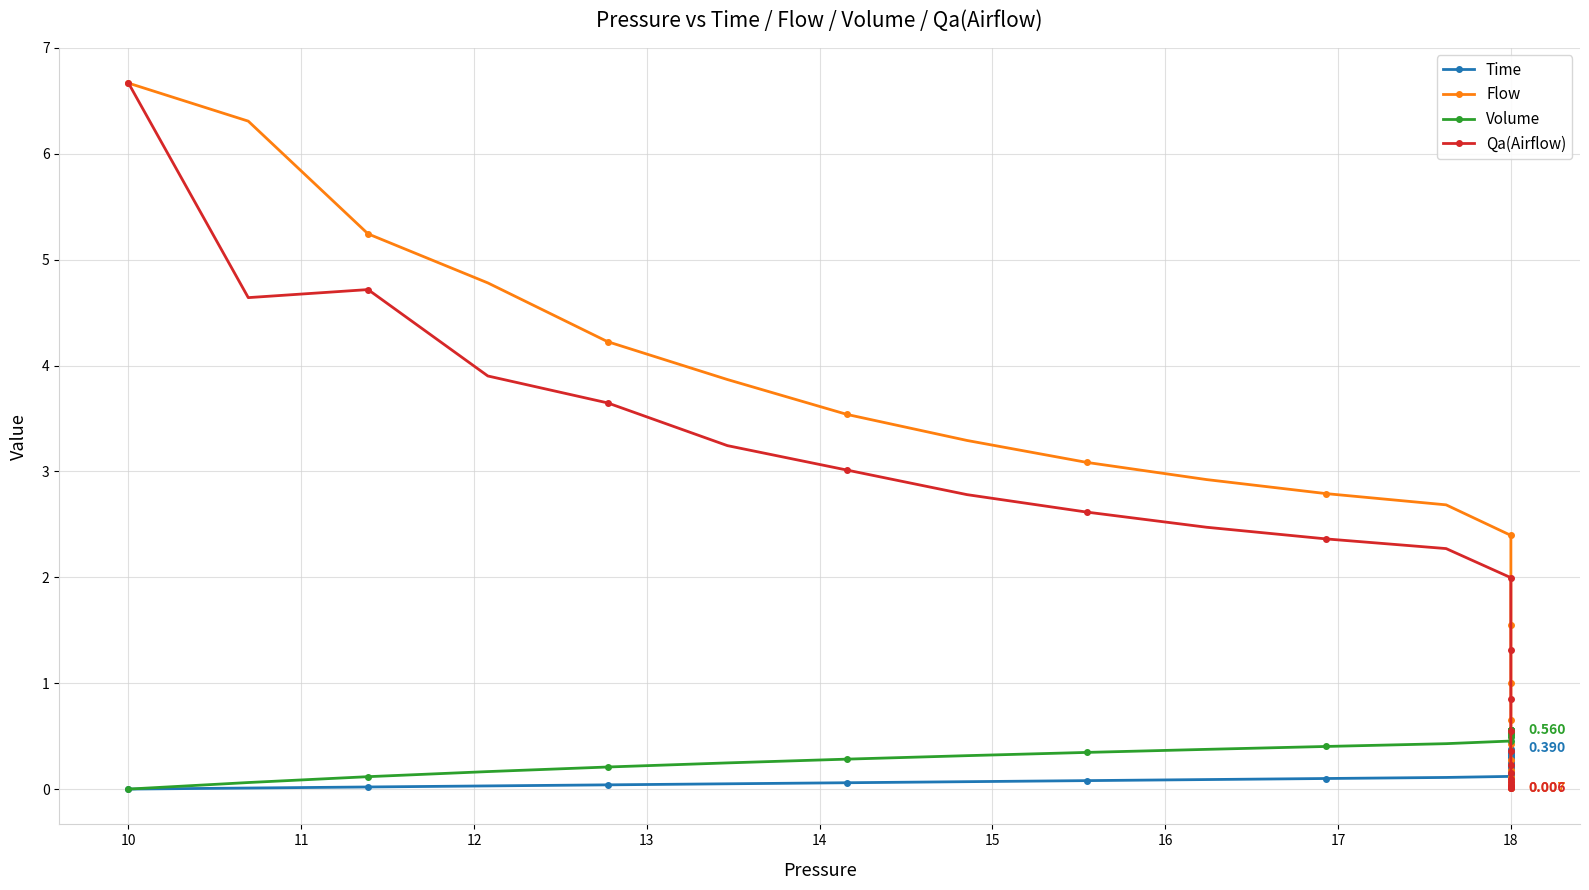

How many series are shown in this chart?

4